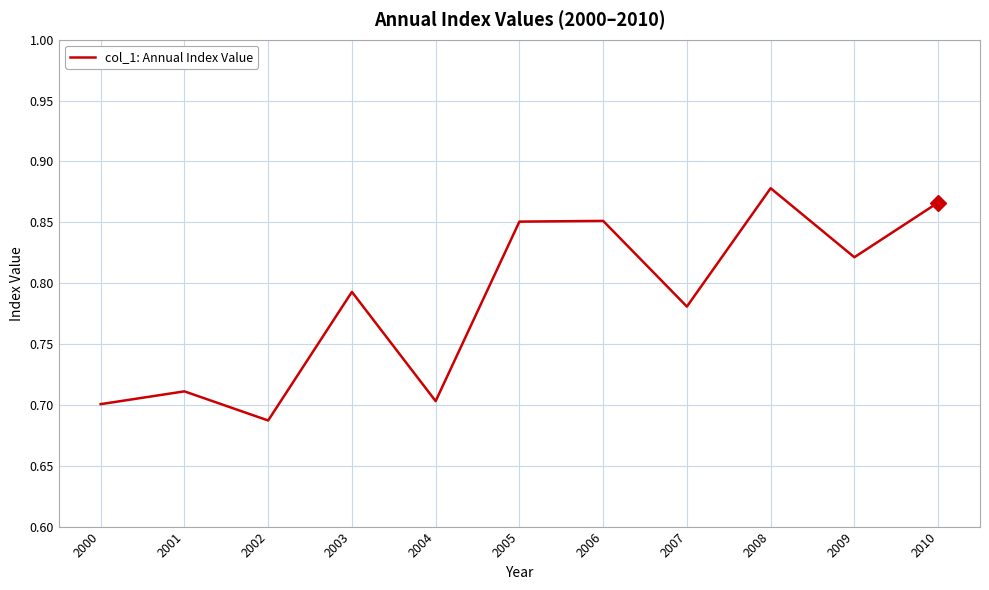

Which has a higher value, 2002 or 2000?

2000